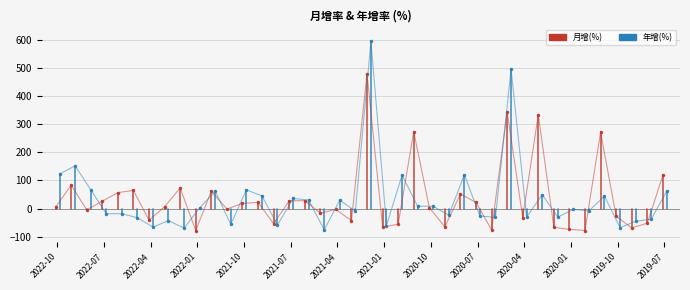

How many data points in 年增(%) are above -2?

19